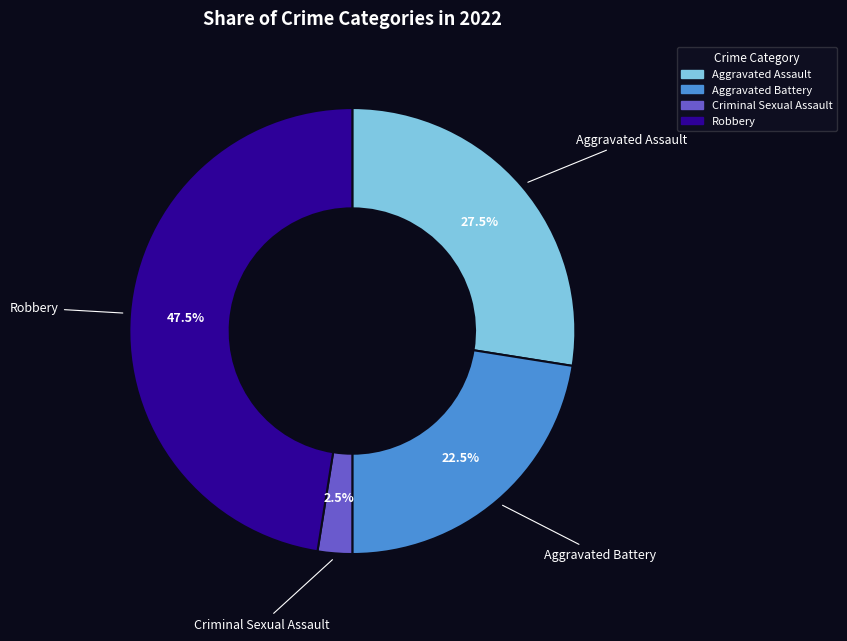

True or false: Robbery accounts for 59% of the total.

False